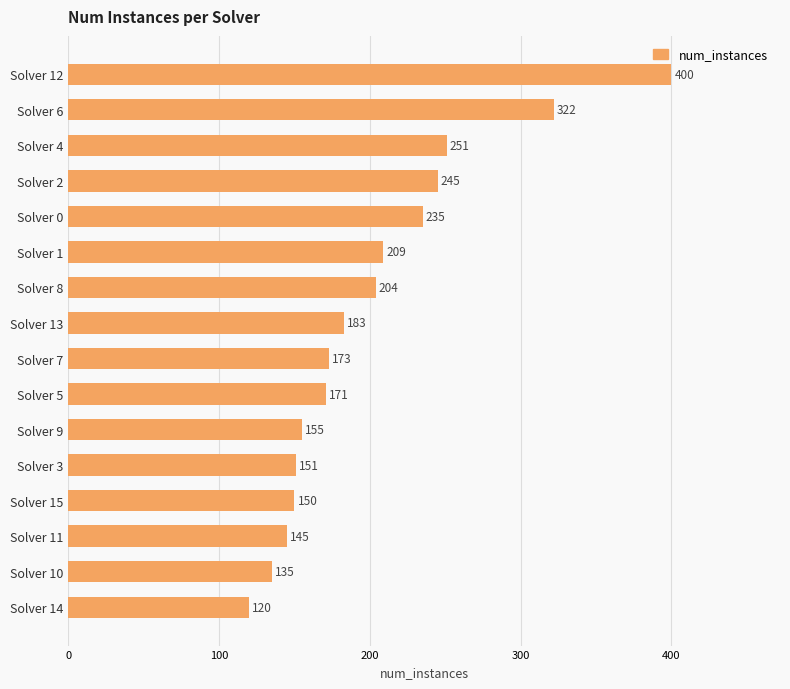

List the labels in order of value, largest first.

Solver 12, Solver 6, Solver 4, Solver 2, Solver 0, Solver 1, Solver 8, Solver 13, Solver 7, Solver 5, Solver 9, Solver 3, Solver 15, Solver 11, Solver 10, Solver 14